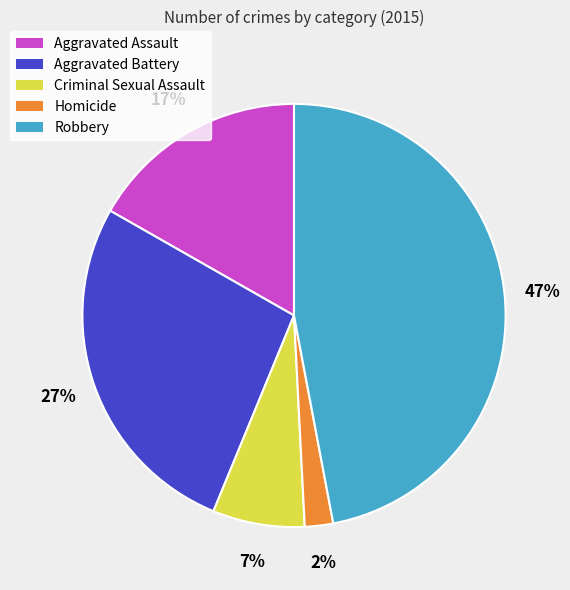

How many slices are in this pie chart?

5